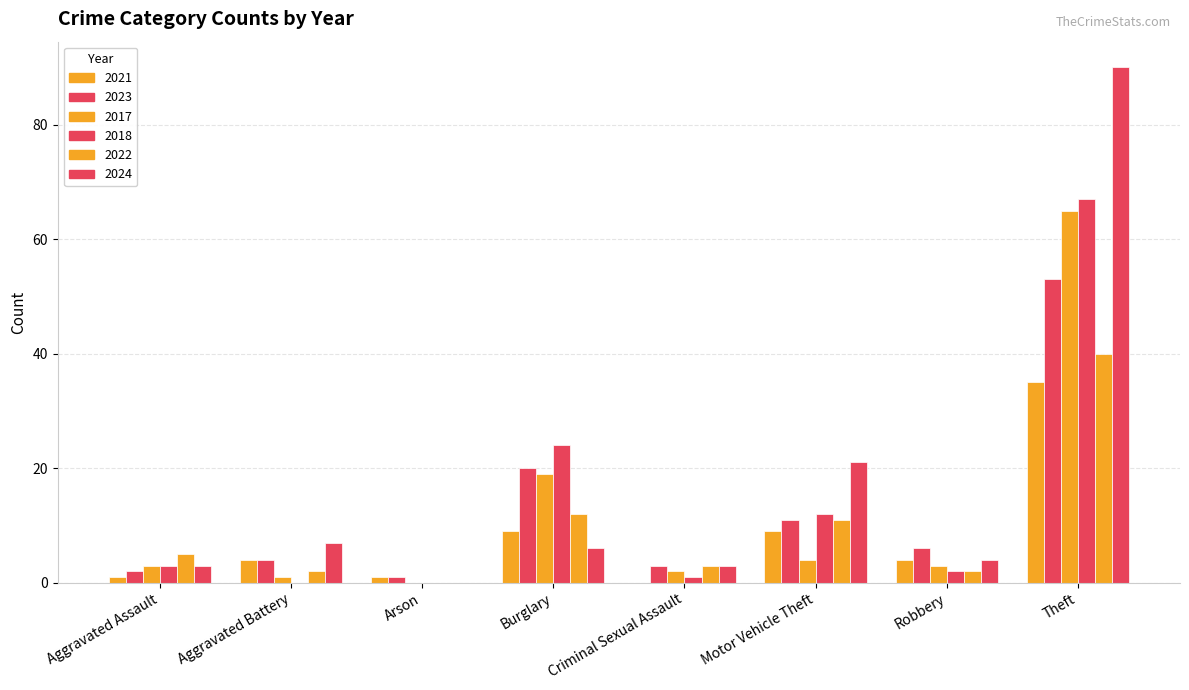

True or false: 2022 has a value of 12 at Burglary.

True